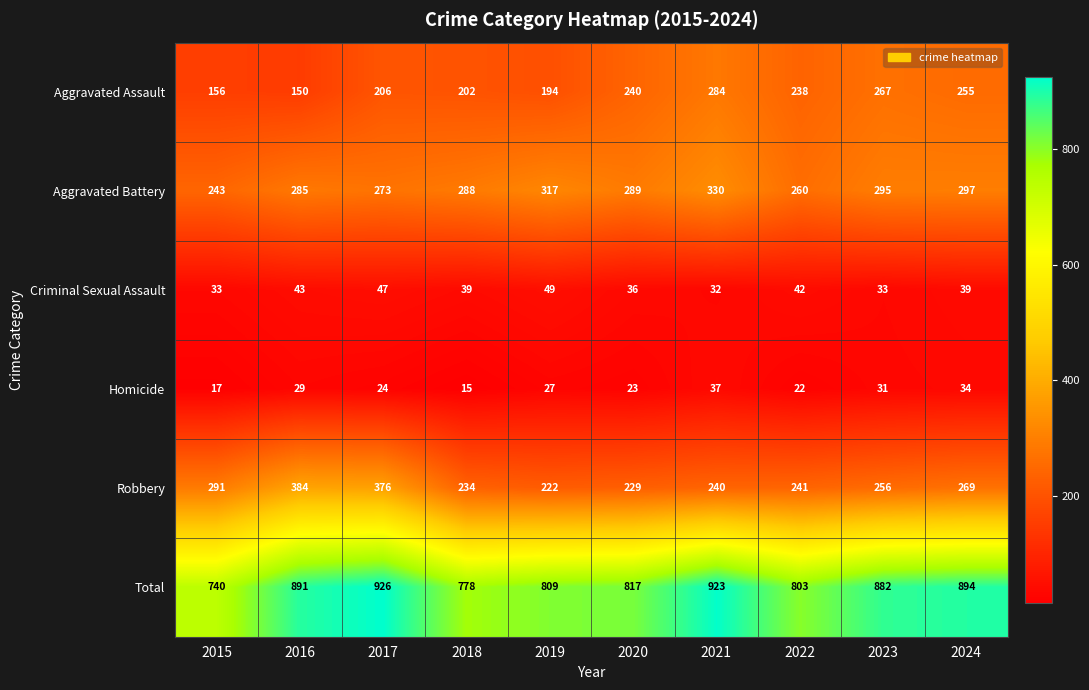

Which series changed the most between 2017 and 2019?

Robbery